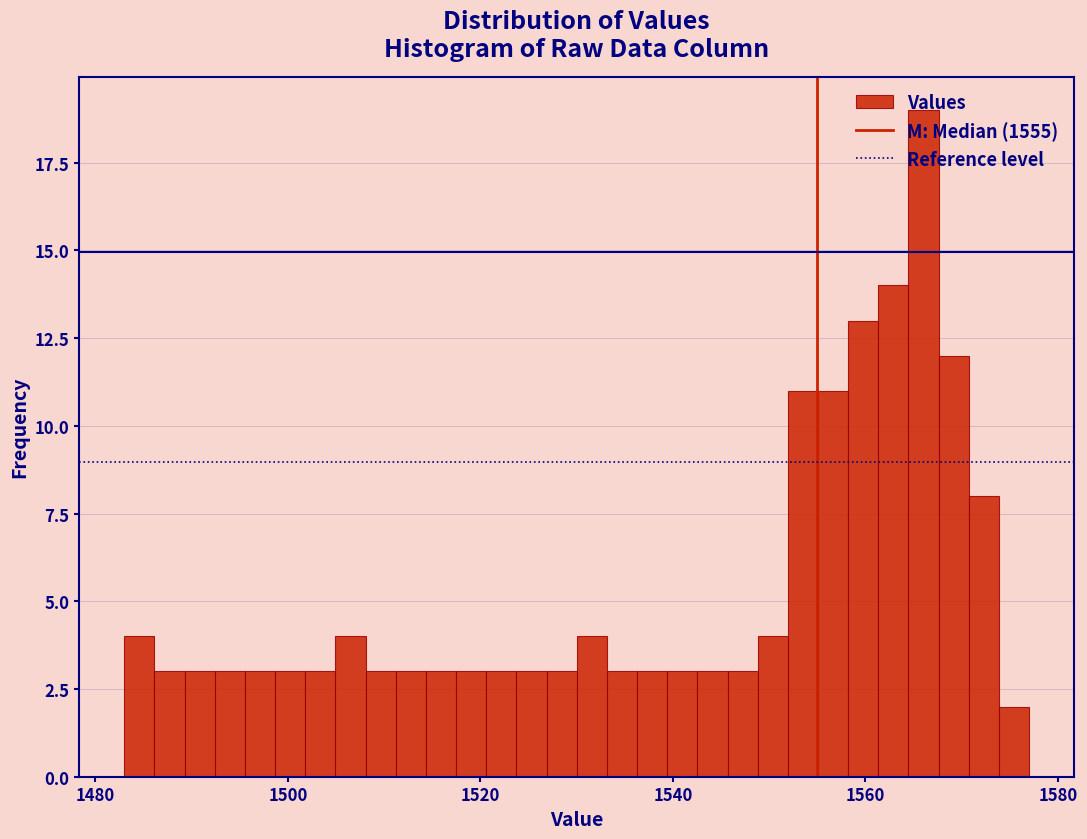

Around what value on the x-axis is the tallest bar? Give the approximate position of its centre, as read against the axis.

1566